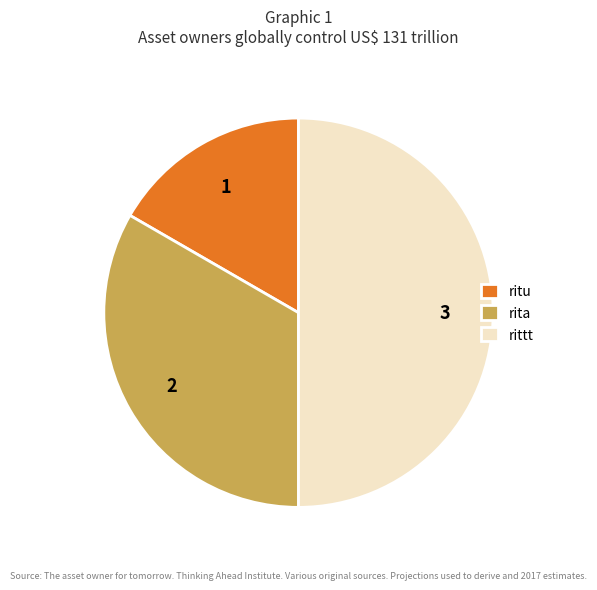

Combined, do rittt and rita account for over 50%?

Yes